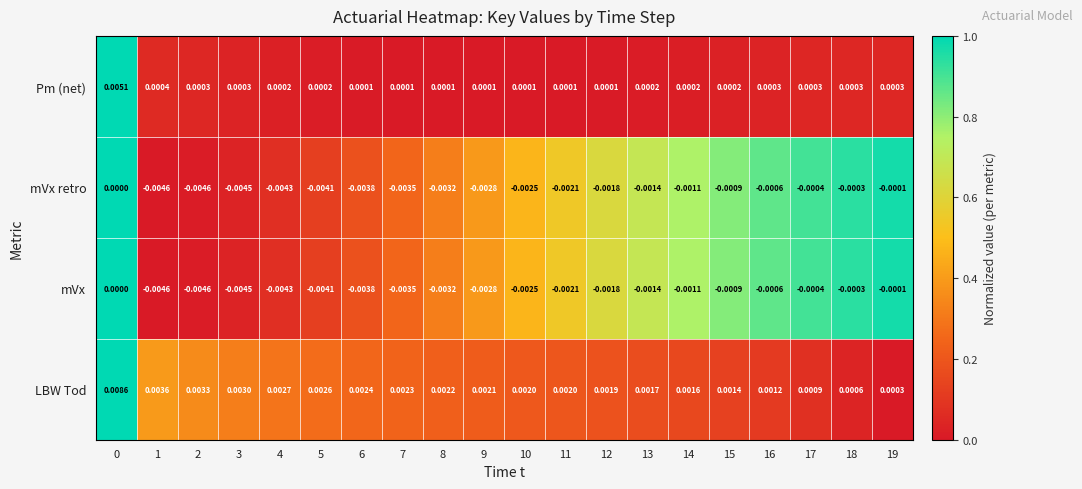

How many data points does each series have?

20